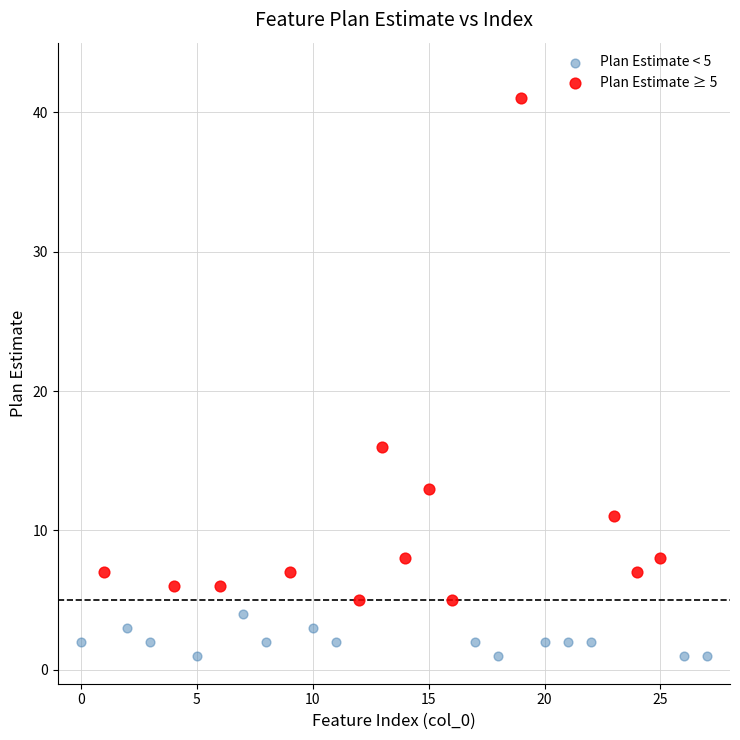

Which series contains the lowest Y value?

Plan Estimate < 5